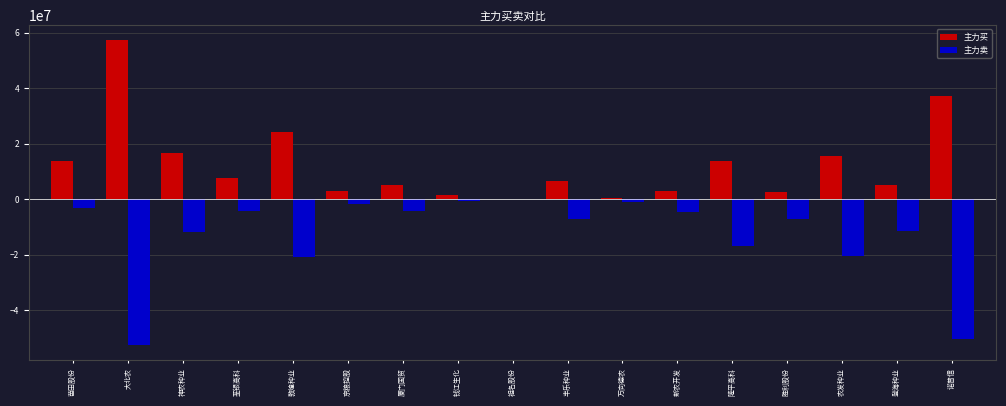

What is the sum of all 主力买 values?

212727243